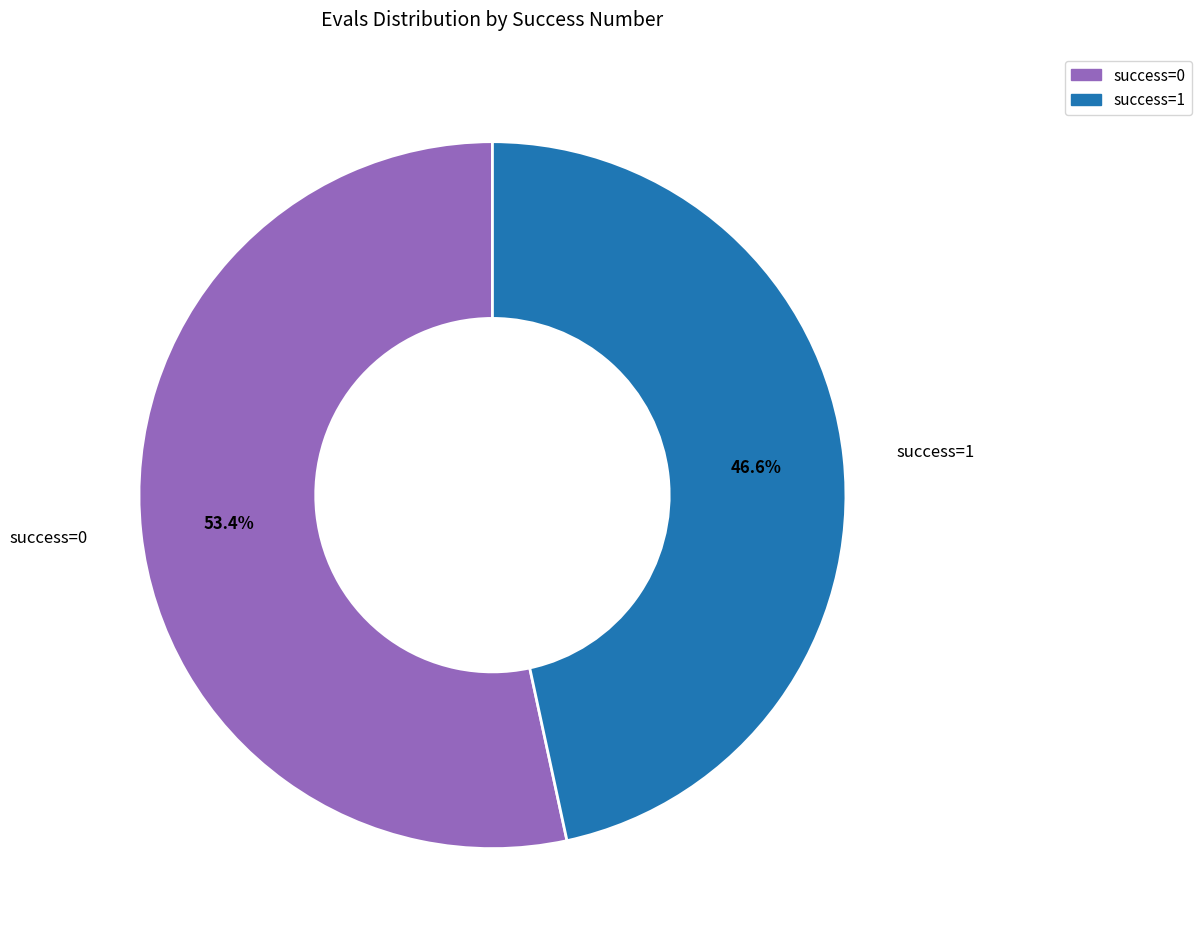

True or false: success=0 accounts for 66% of the total.

False